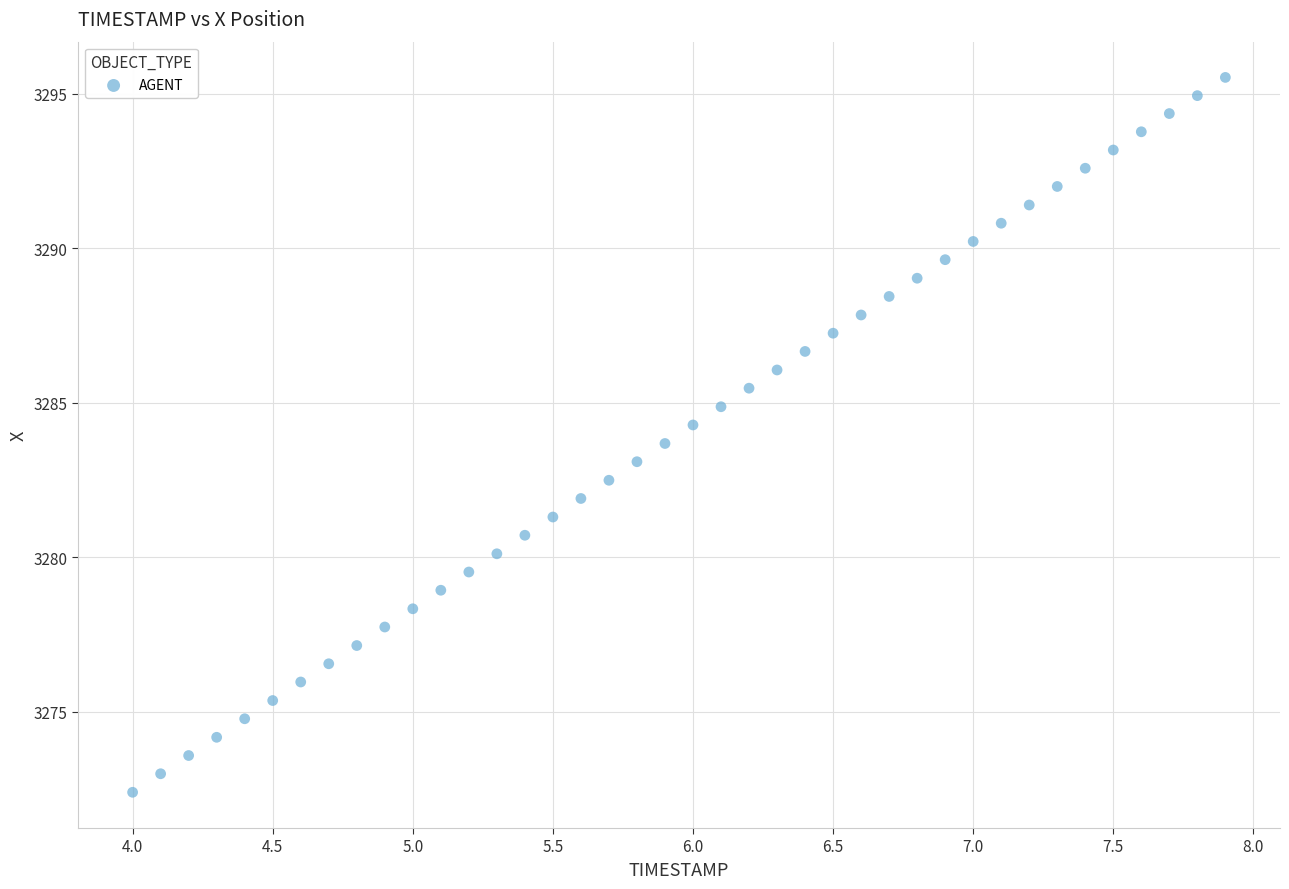

What is the range of X values (max minus min)?

3.9